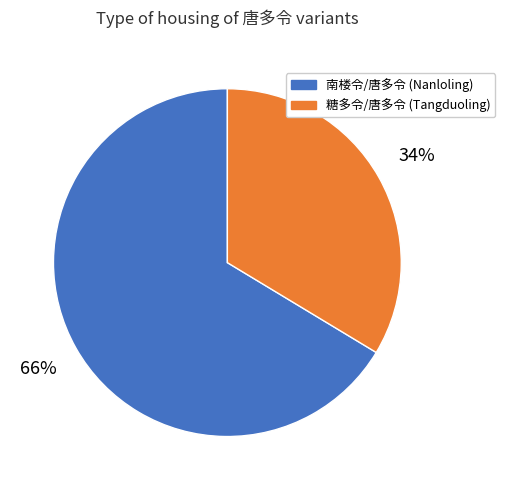

What percentage is the 糖多令/唐多令 (Tangduoling) slice, to the nearest percent?

34%